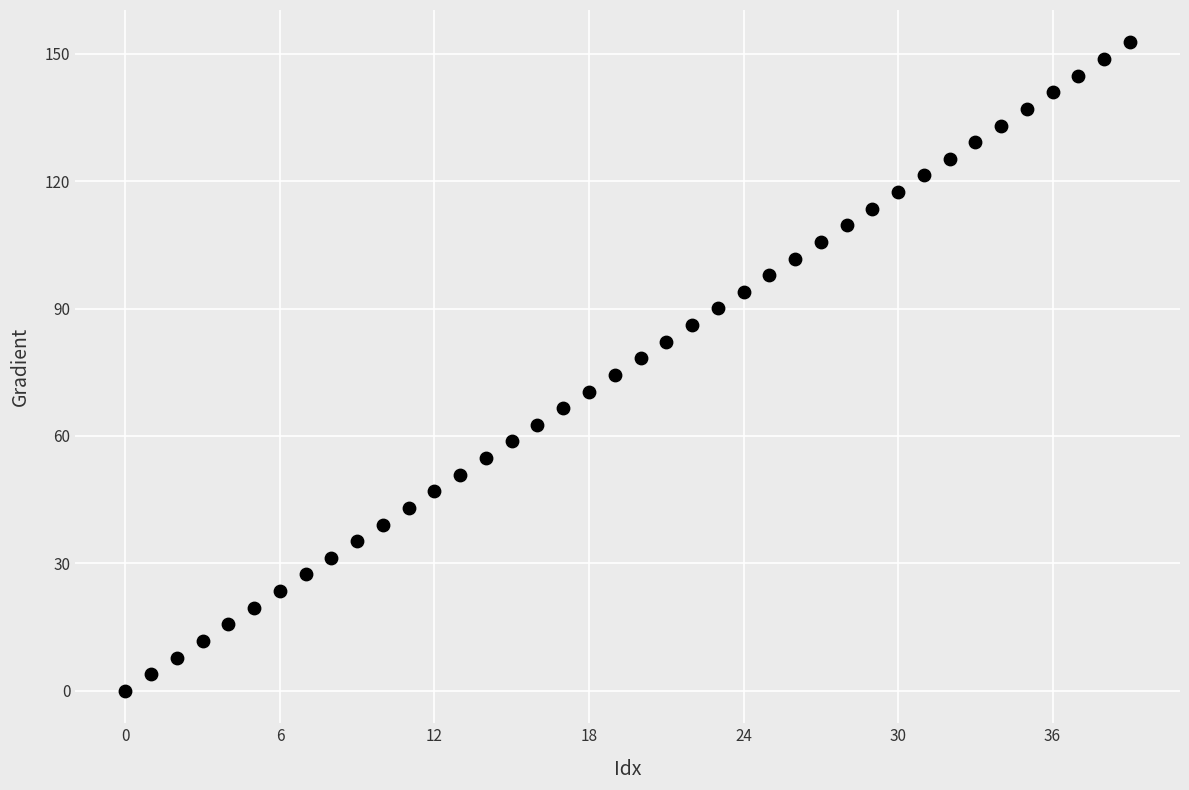

What is the range of Y values (max minus min)?

152.6